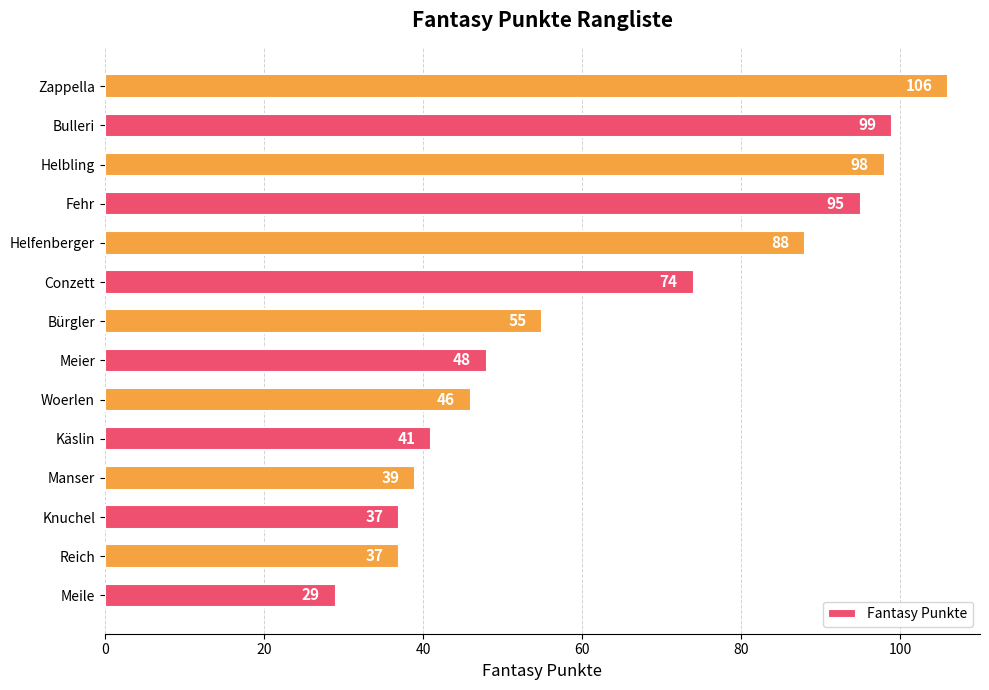

The chart shows a value of 53 at Manser. True or false?

False